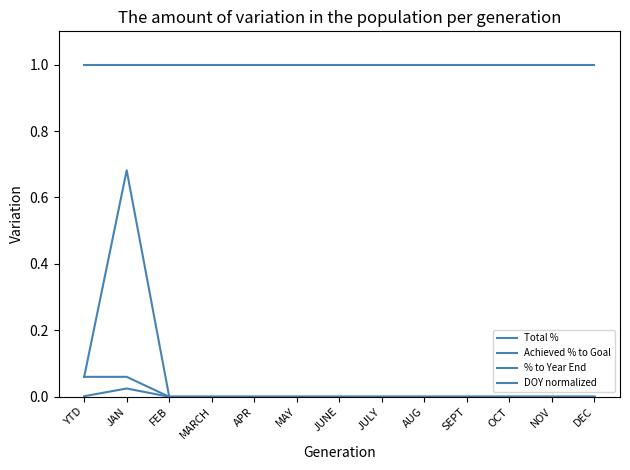

Does the chart display data point markers on the line(s)?

No